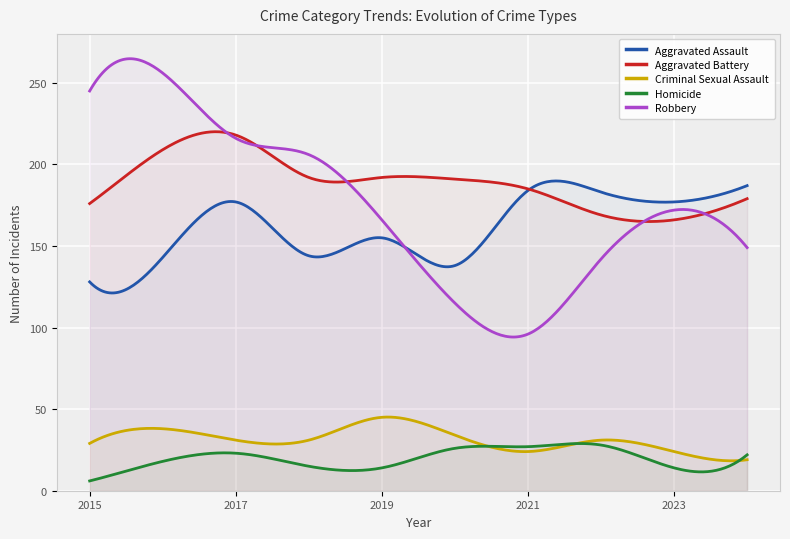

What is the difference between the Robbery values at 2022 and 2020?

27